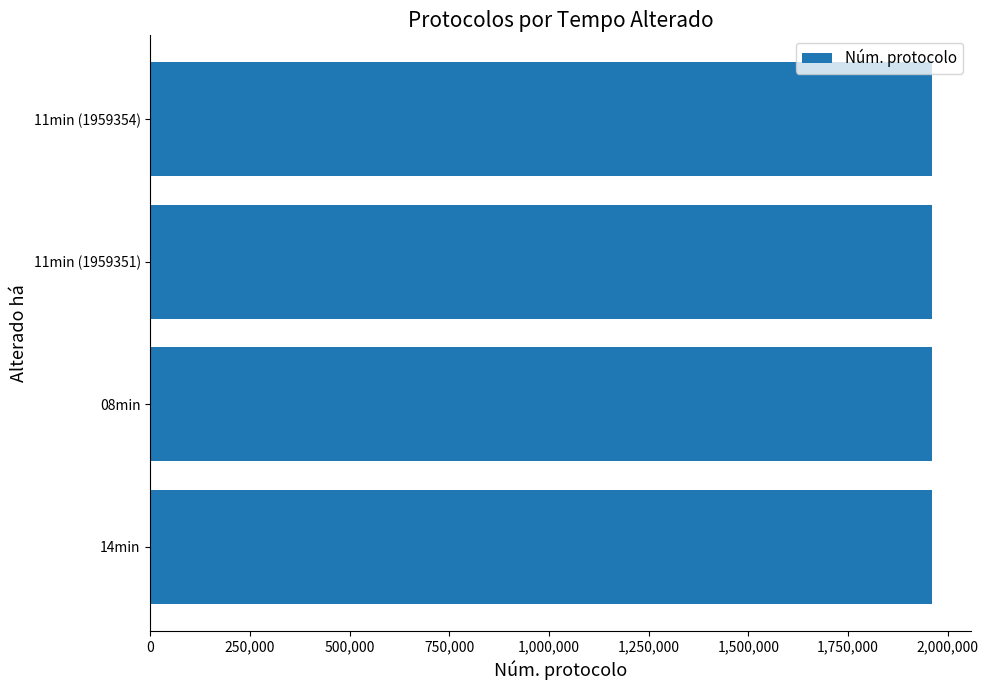

Is it true that the value at 08min is 1959359?

True